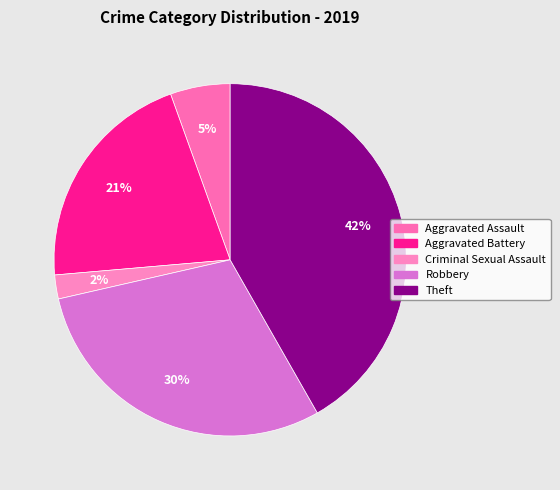

To the nearest percent, what is the difference between the largest and smallest slice percentages?

40%